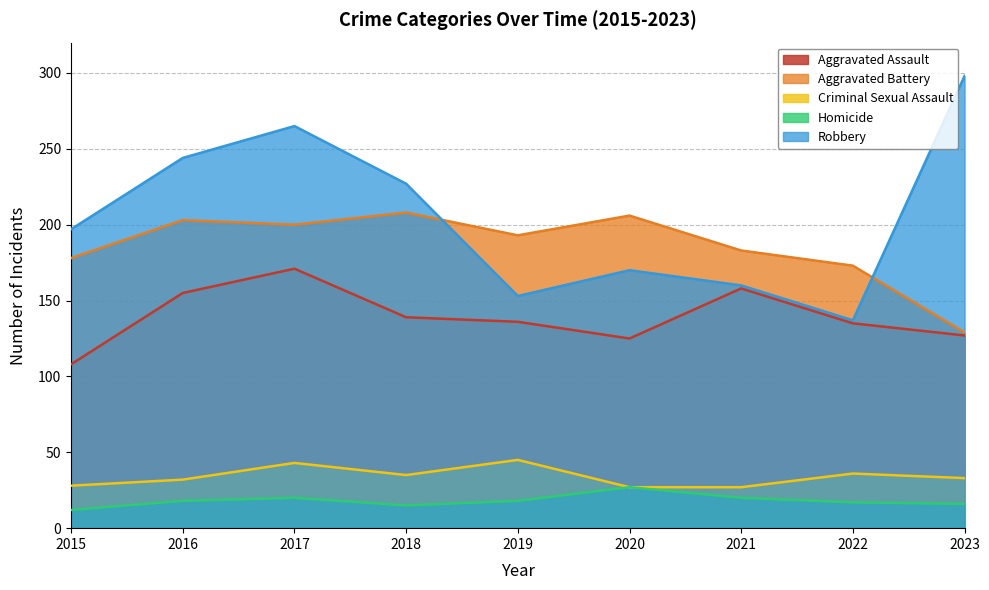

Where is the first local maximum for Aggravated Battery?

2016